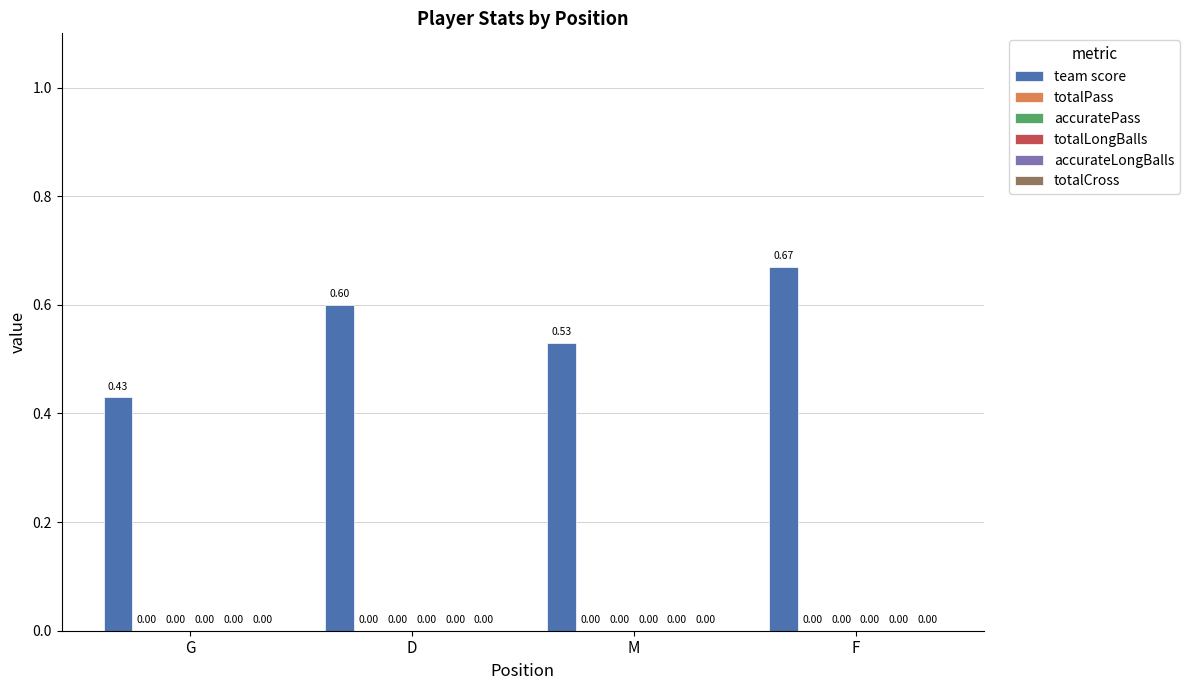

Are the bars grouped side by side (vs. stacked)?

No